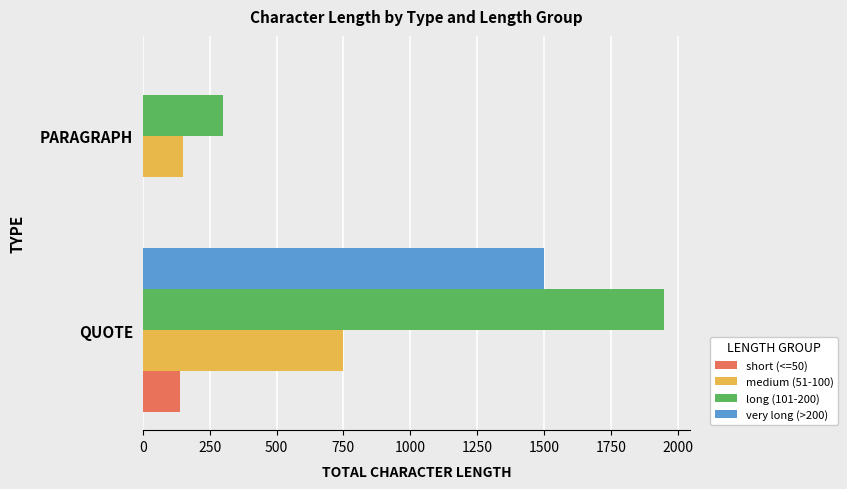

The short (<=50) series shows 74 at PARAGRAPH. True or false?

False